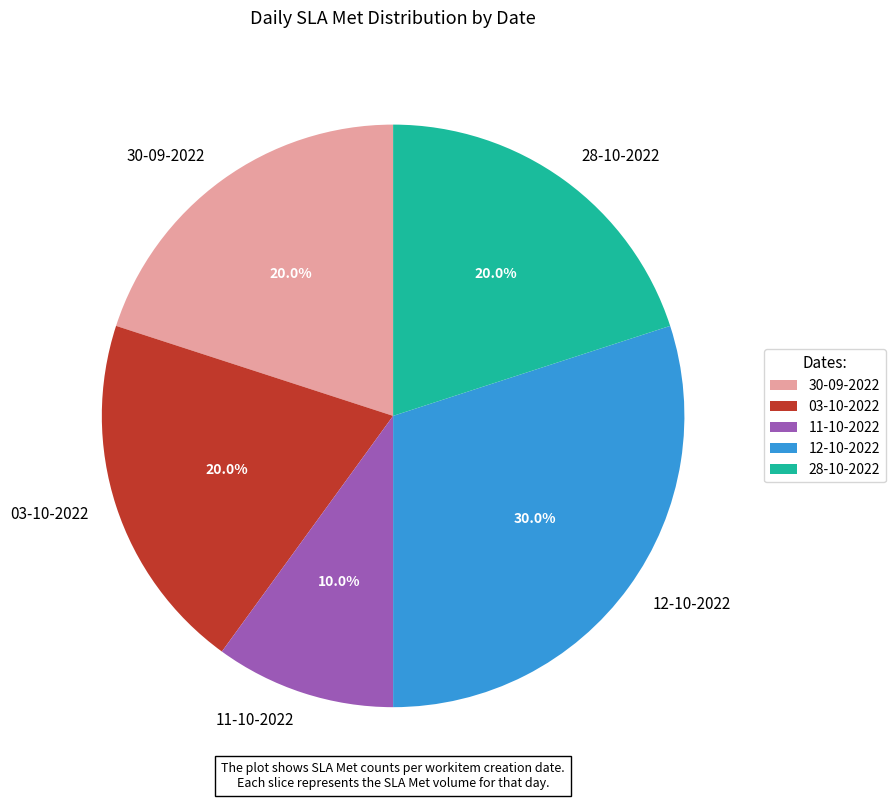

What is the largest slice in the pie chart?

12-10-2022